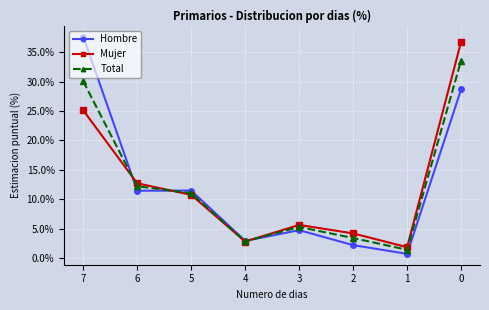

At which category does Mujer reach its first local valley?

4